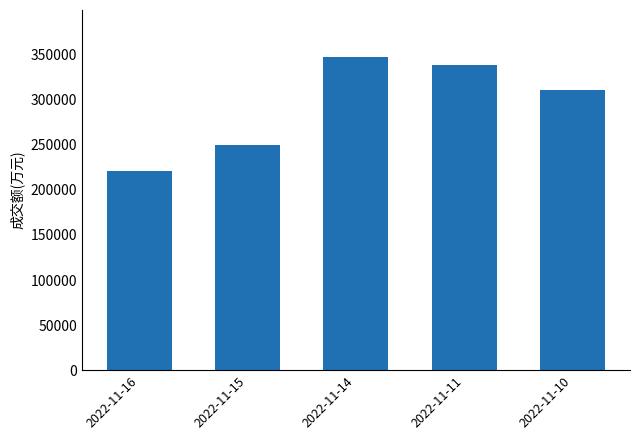

What is the change in value from 2022-11-11 to 2022-11-10?

-27988